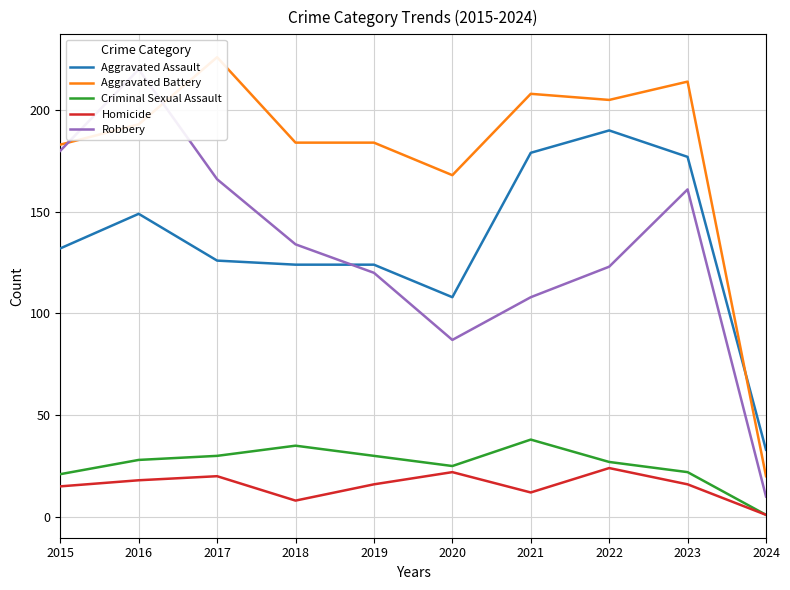

True or false: Aggravated Assault and Aggravated Battery cross at least once.

True